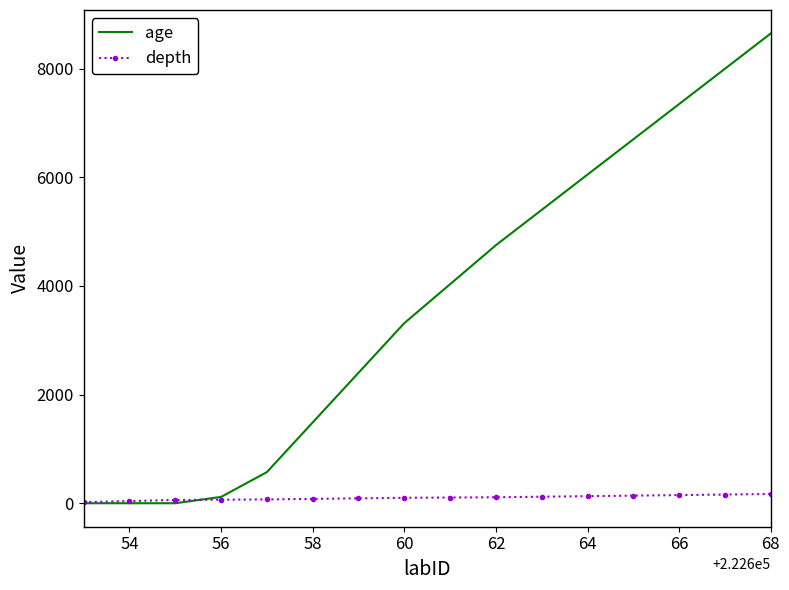

Count the number of data series in this chart.

2